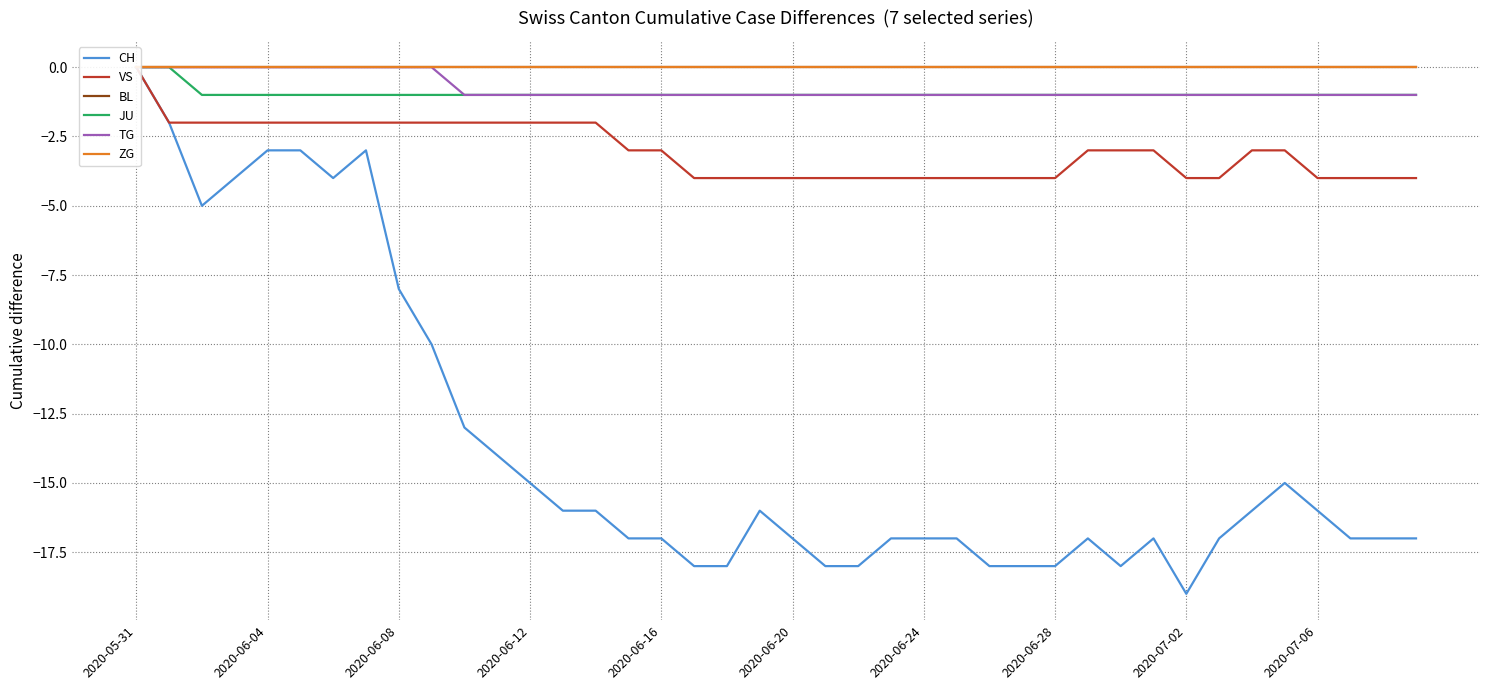

How many data points in TG are above -1?

10